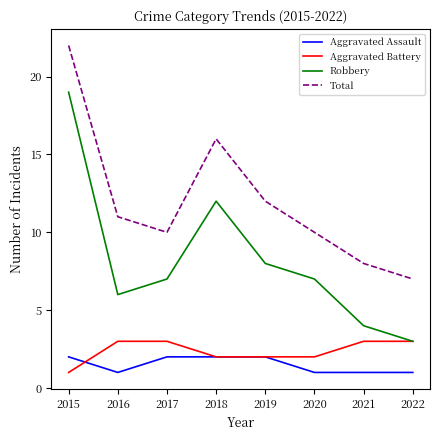

What is the maximum value shown in the chart?

22